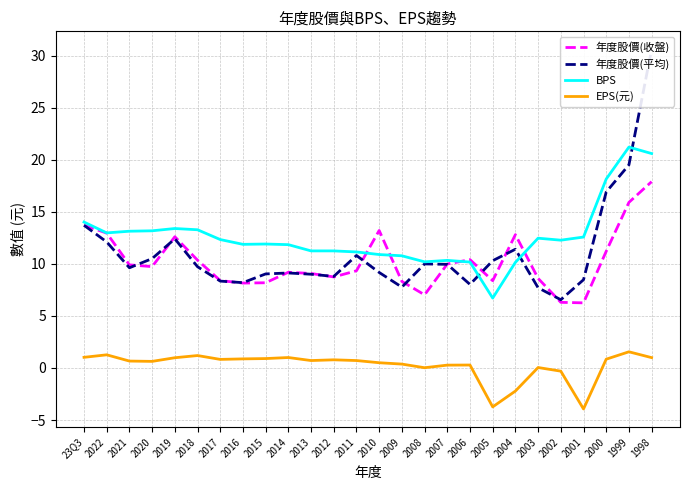

How many data points does each series have?

26